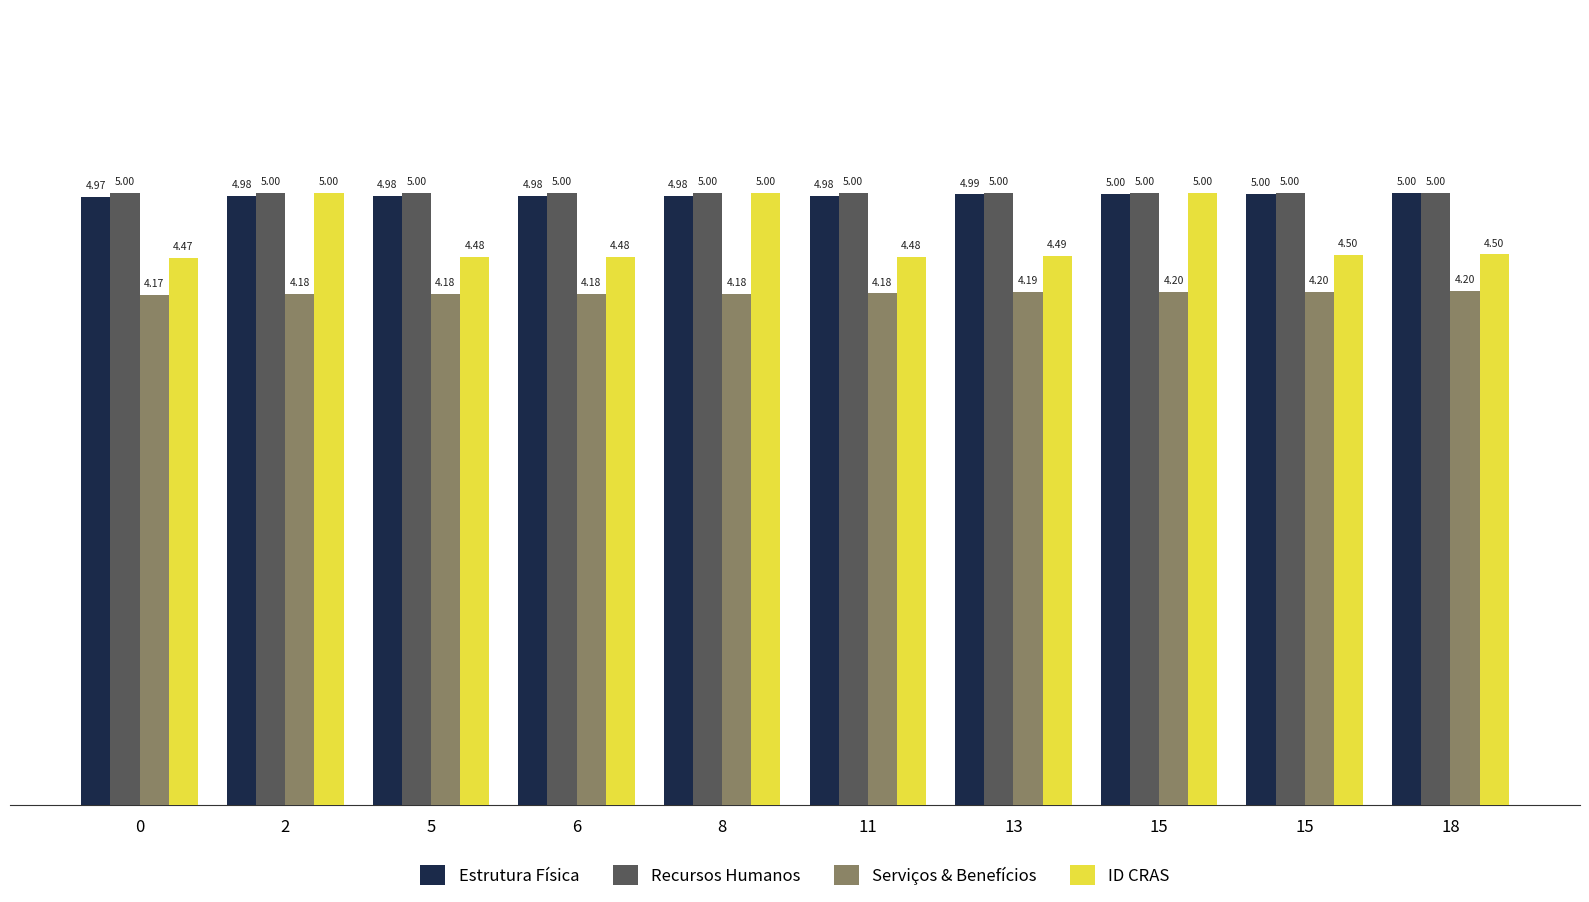

How many bars are there in each group?

4